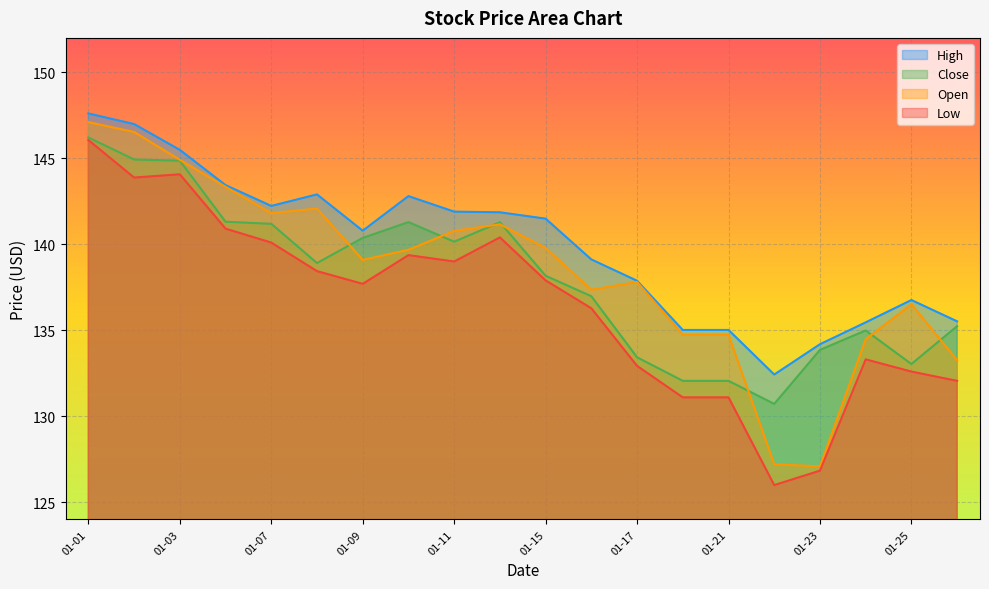

Is it true that Low equals 213.6 at 01-03?

False